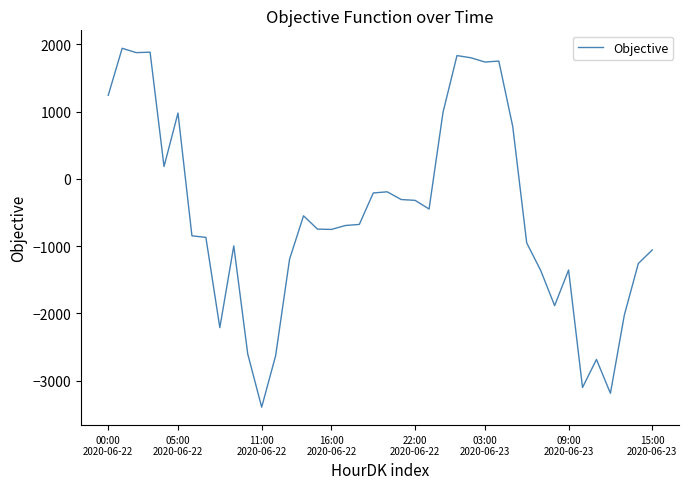

What is the difference between the maximum and minimum values?

5337.7